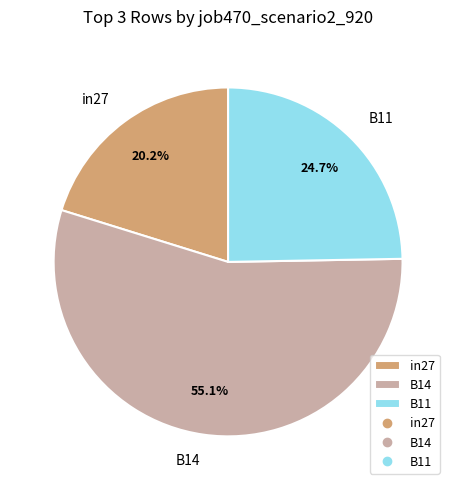

The B14 slice represents 65% of the pie. True or false?

False